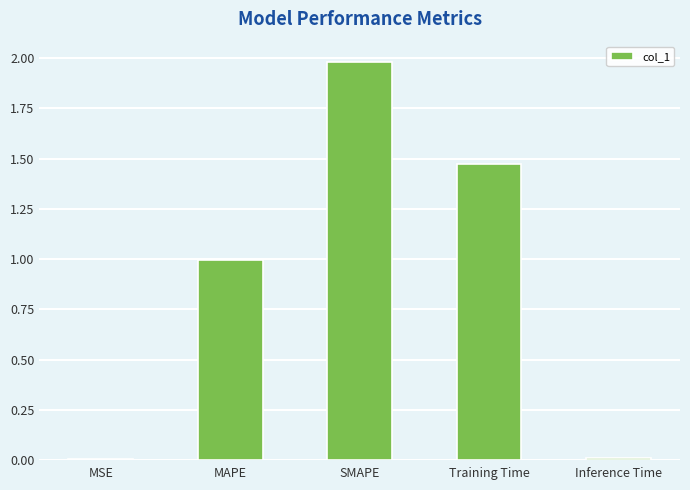

What is the average value?

0.9